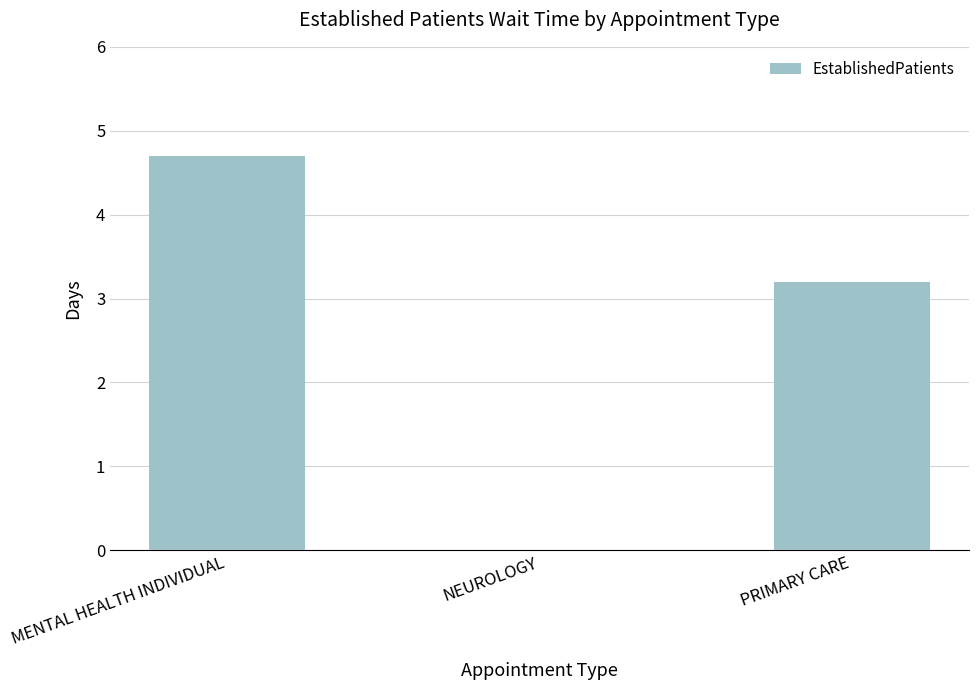

Which category has the highest value across all series?

MENTAL HEALTH INDIVIDUAL